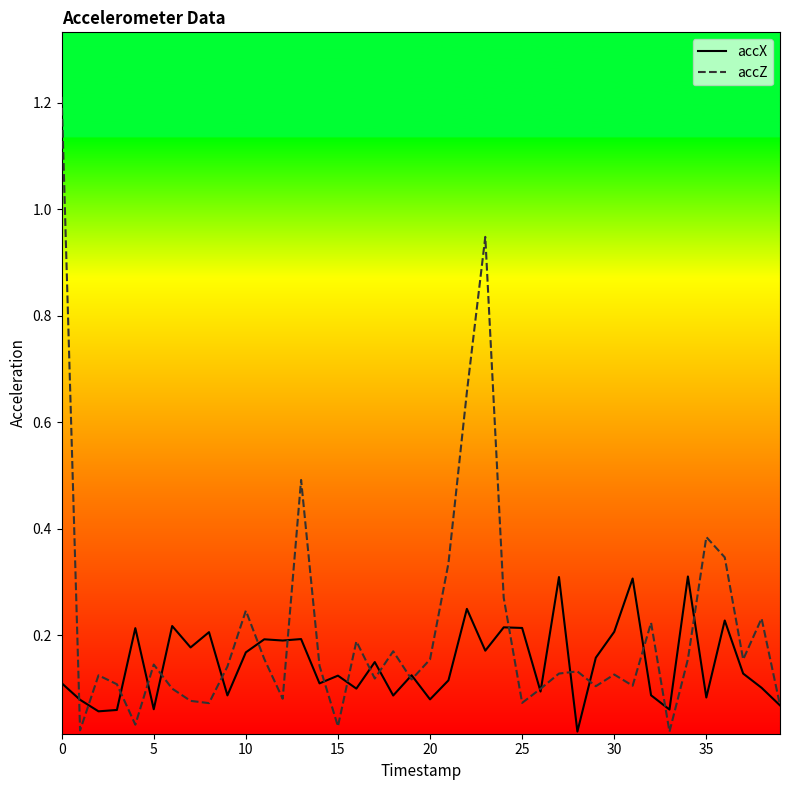

Which series has the largest total across all categories?

accZ